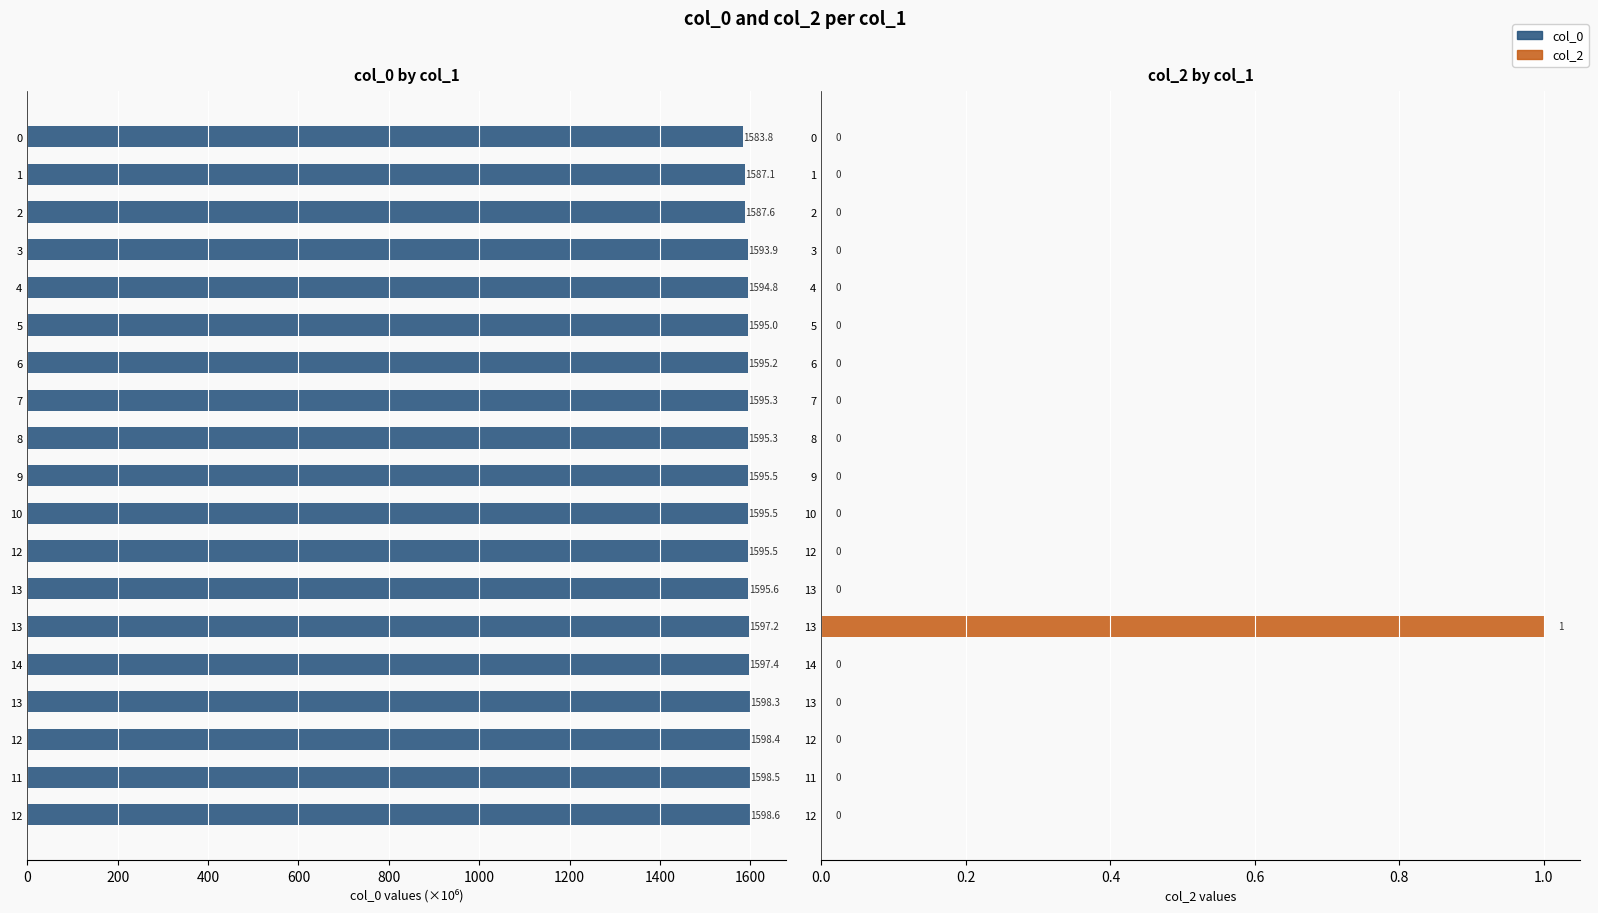

Reading left to right, extract all data points from this chart.

col_0: 1583.8	1587.1	1587.6	1593.9	1594.8	1595.0	1595.2	1595.3	1595.3	1595.5	1595.5	1595.5	1595.6	1597.2	1597.4	1598.3	1598.4	1598.5	1598.6
col_2: 0.0	0.0	0.0	0.0	0.0	0.0	0.0	0.0	0.0	0.0	0.0	0.0	0.0	1.0	0.0	0.0	0.0	0.0	0.0